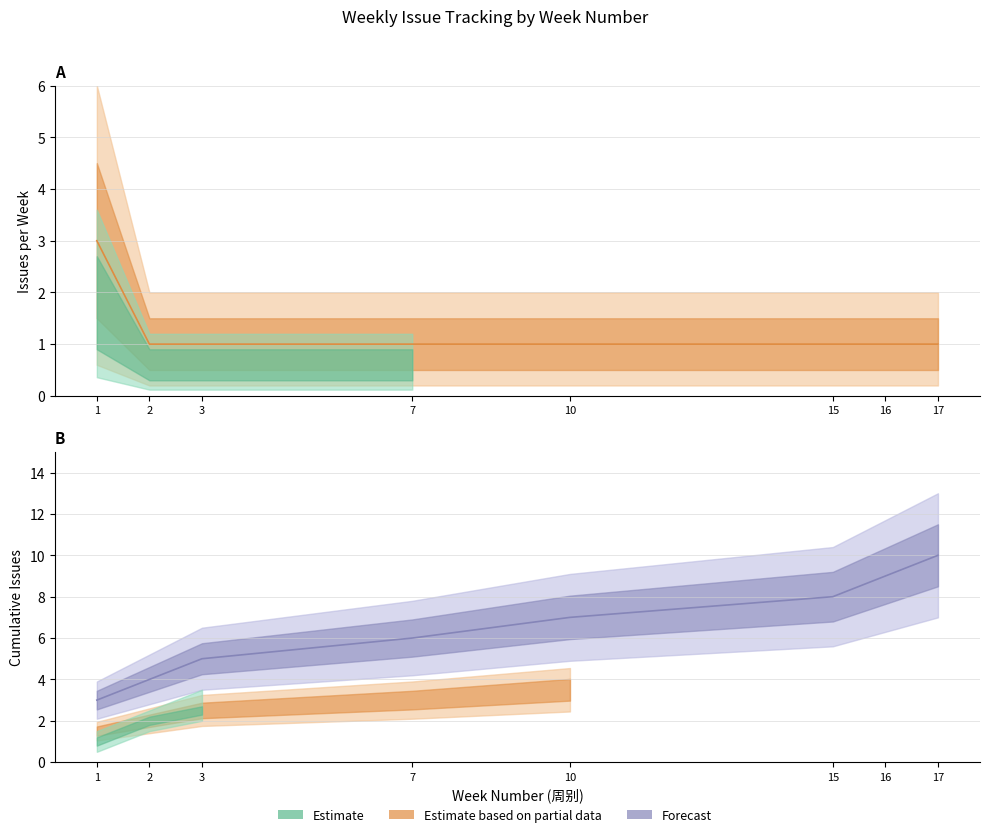

What is the sum of the Cumulative Issues values at 15 and 1?

11